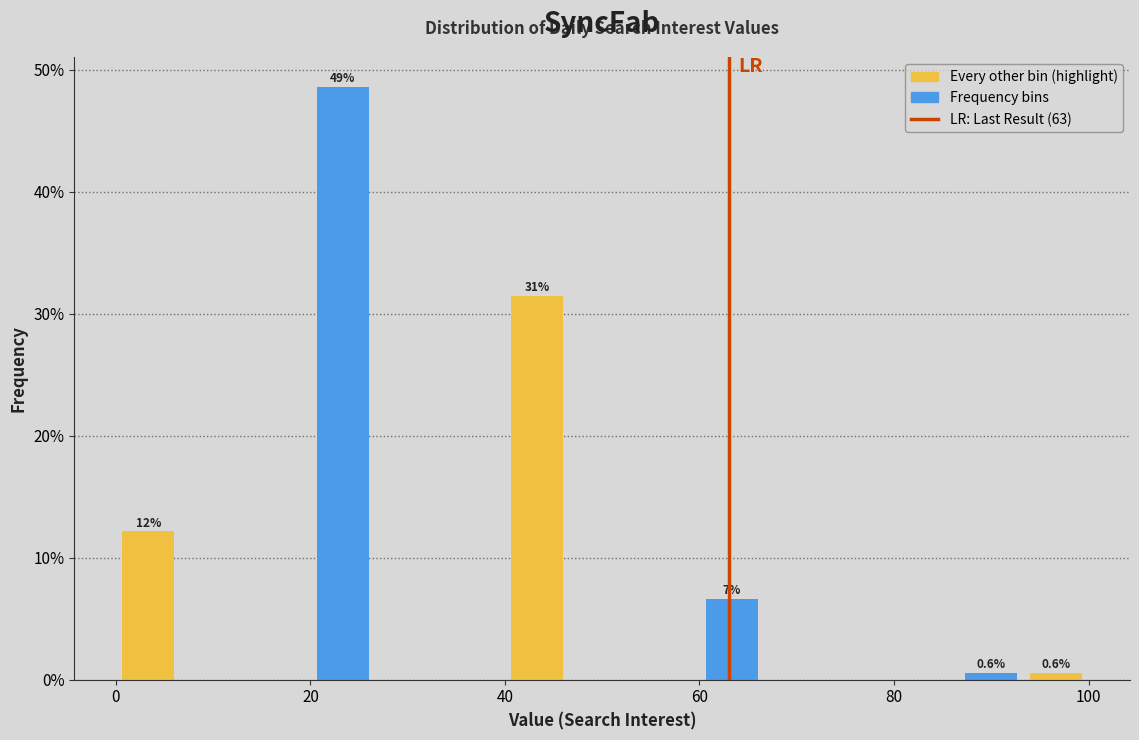

Around what value on the x-axis is the tallest bar? Give the approximate position of its centre, as read against the axis.

24